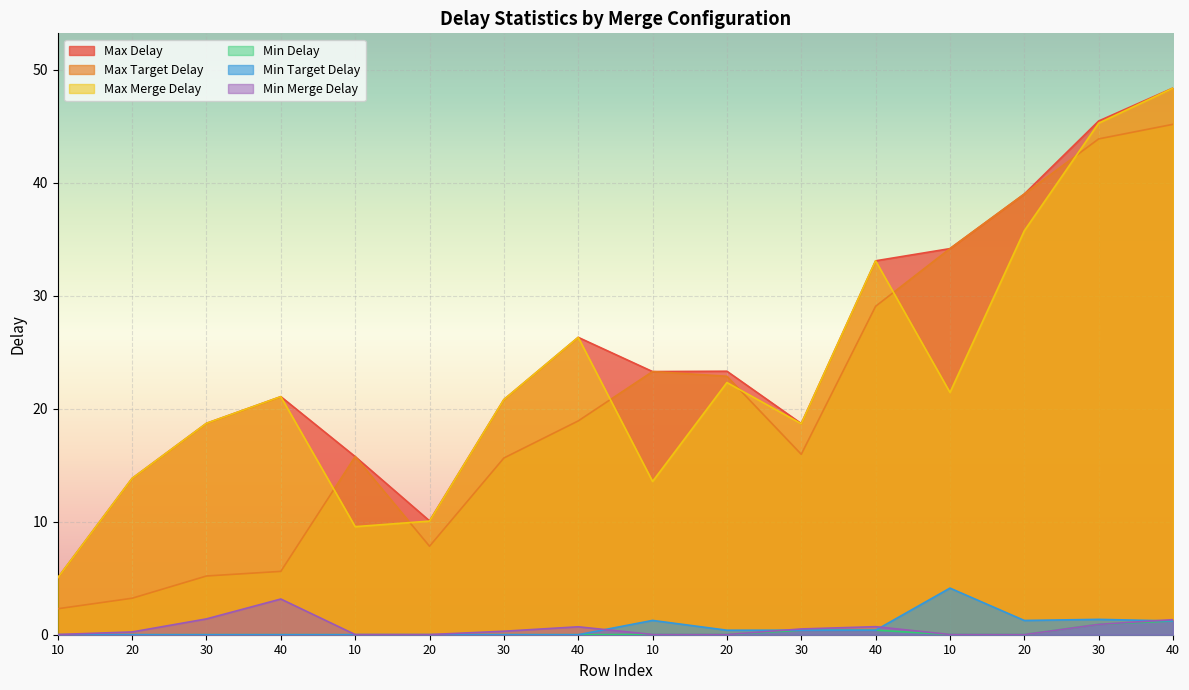

True or false: Min Merge Delay has a value of 1.4 at 30.

True